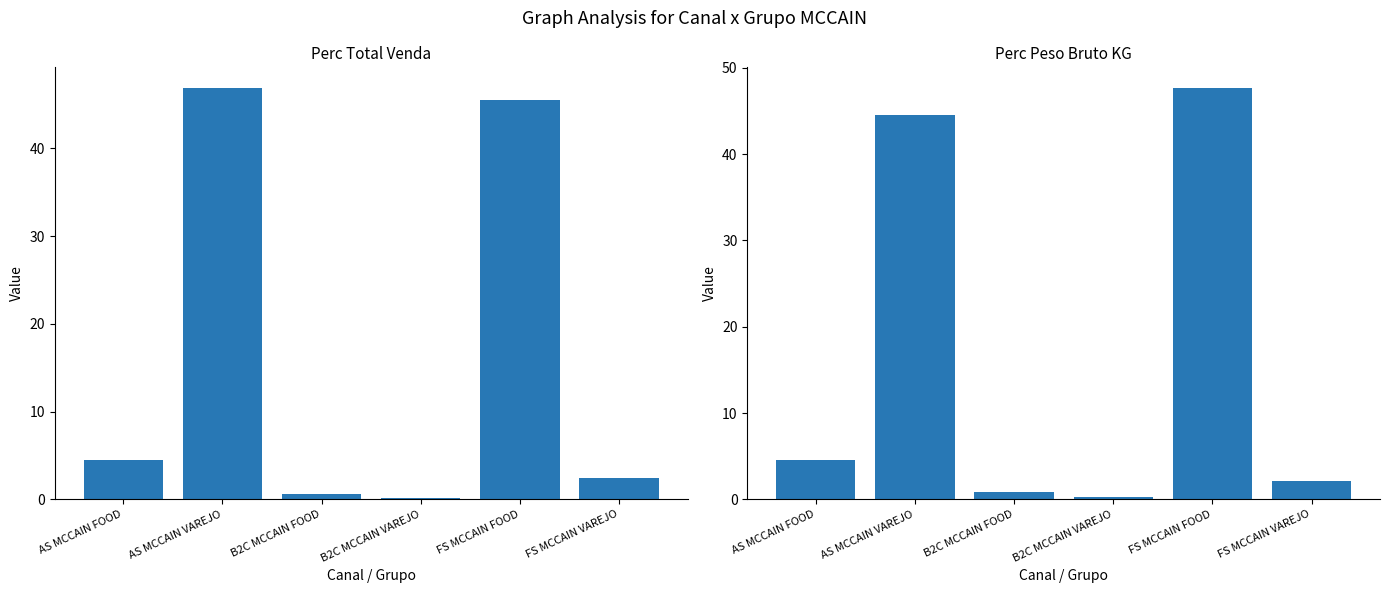

What is the maximum value for Perc Total Venda?

46.9